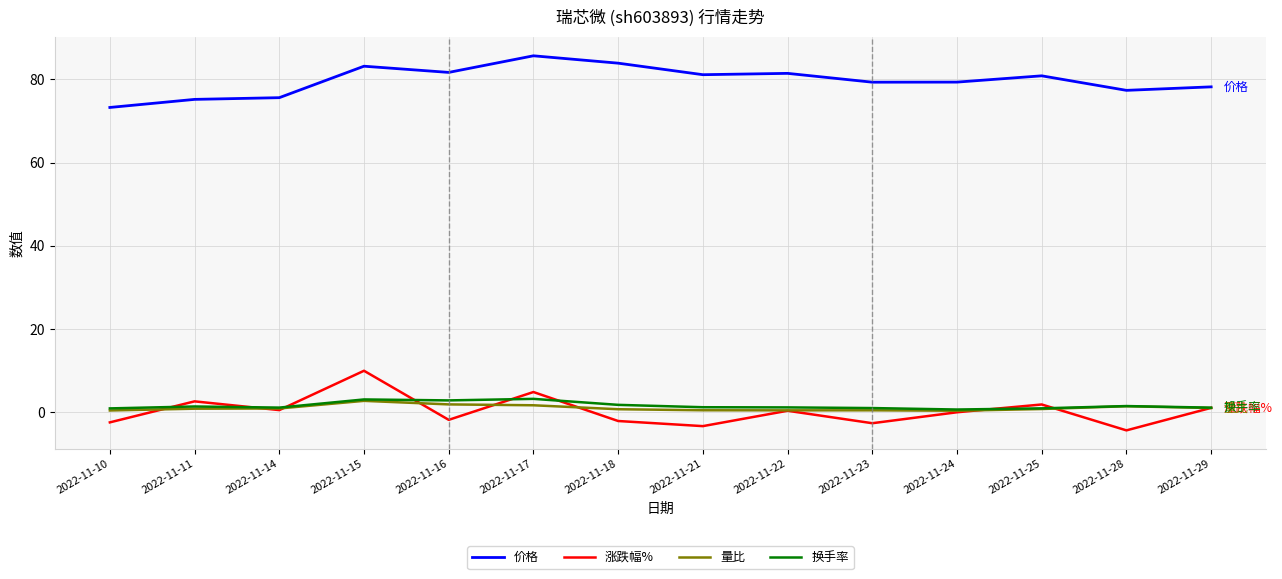

Where does the 价格 series first go above 80?

2022-11-15